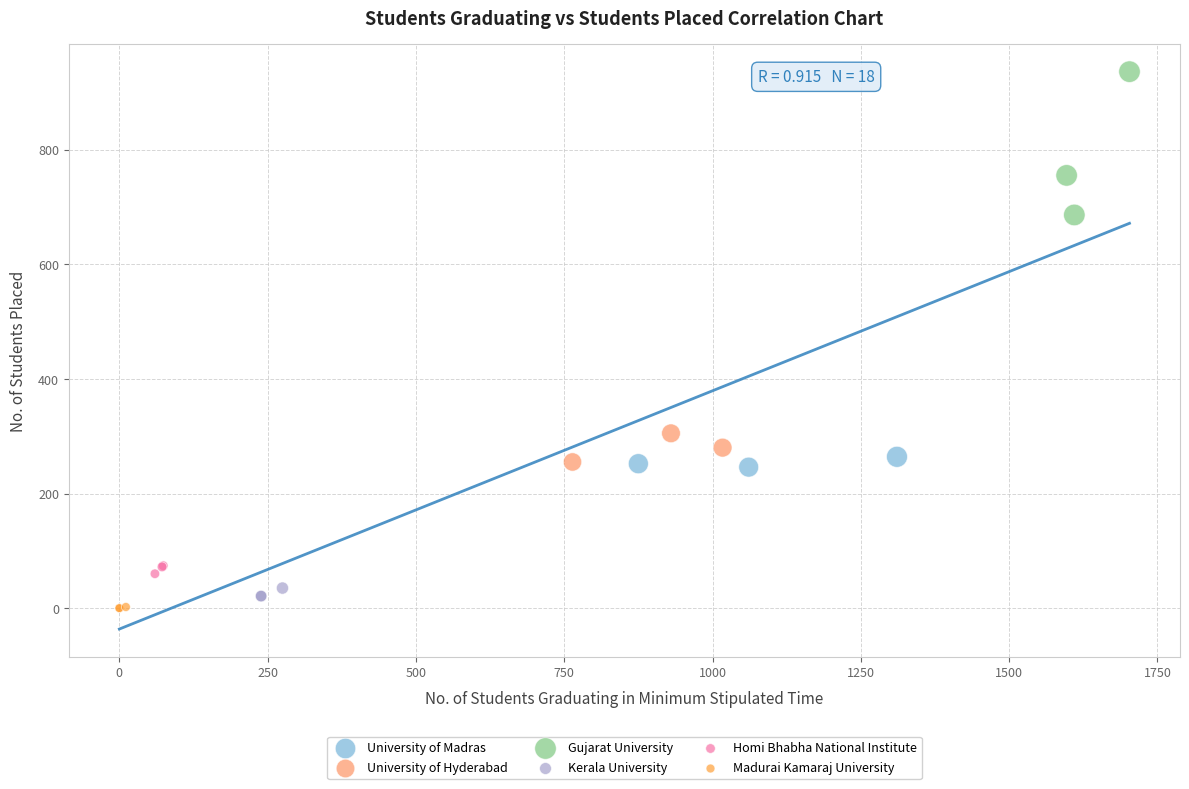

Which series contains the lowest Y value?

Madurai Kamaraj University